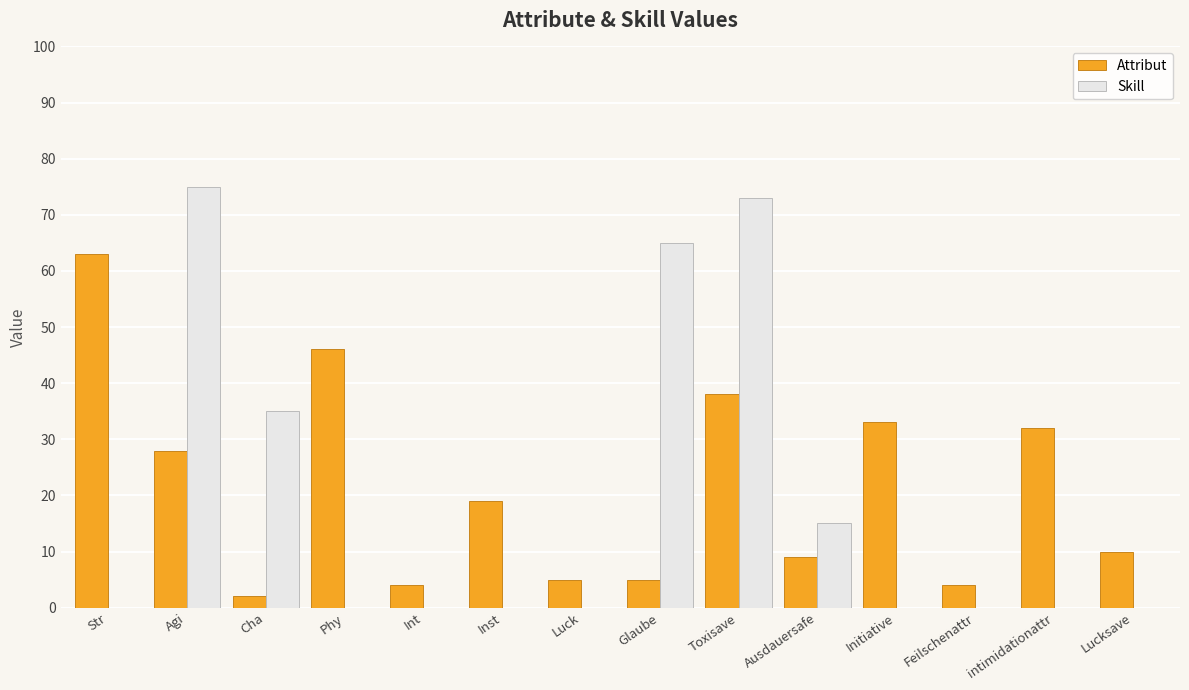

The Skill series shows 41 at Inst. True or false?

False